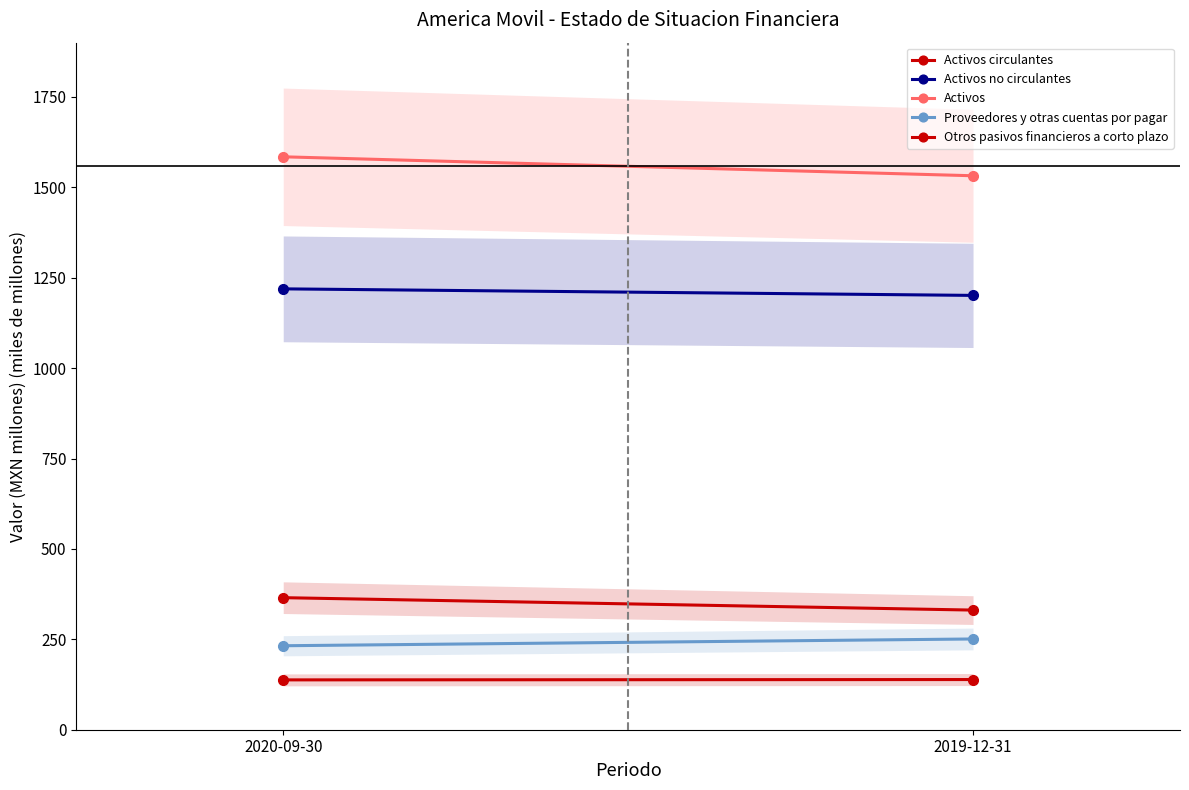

How many lines are shown in the chart?

5